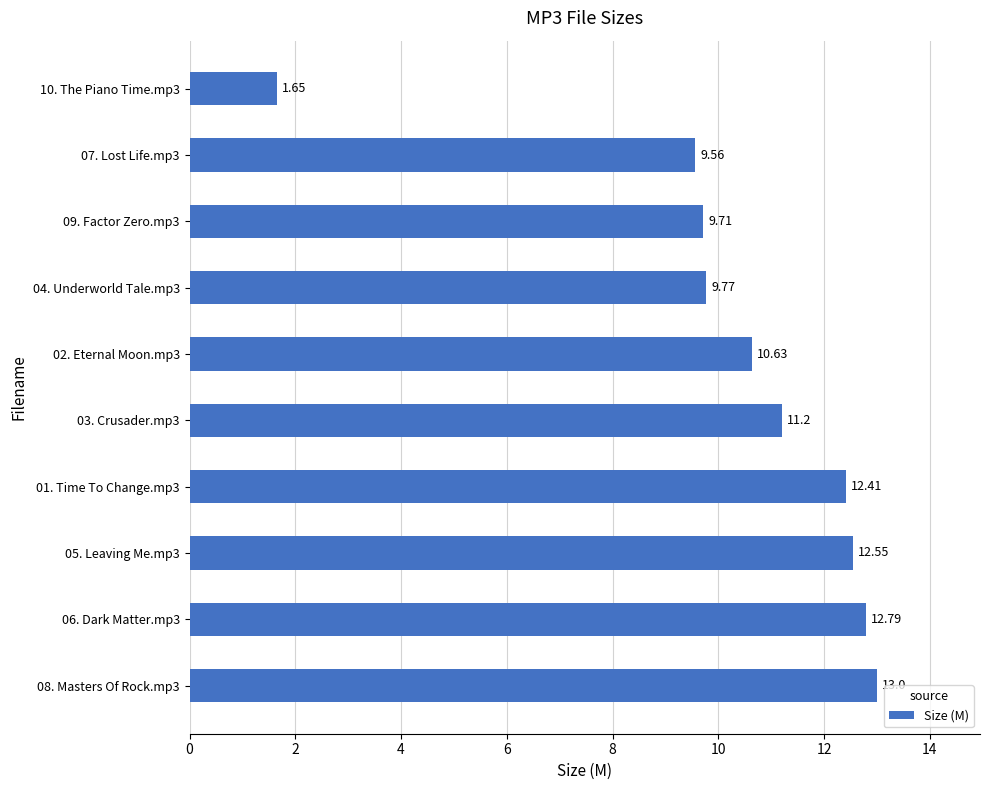

Approximately how many times larger is the value at 09. Factor Zero.mp3 compared to 04. Underworld Tale.mp3?

1.0